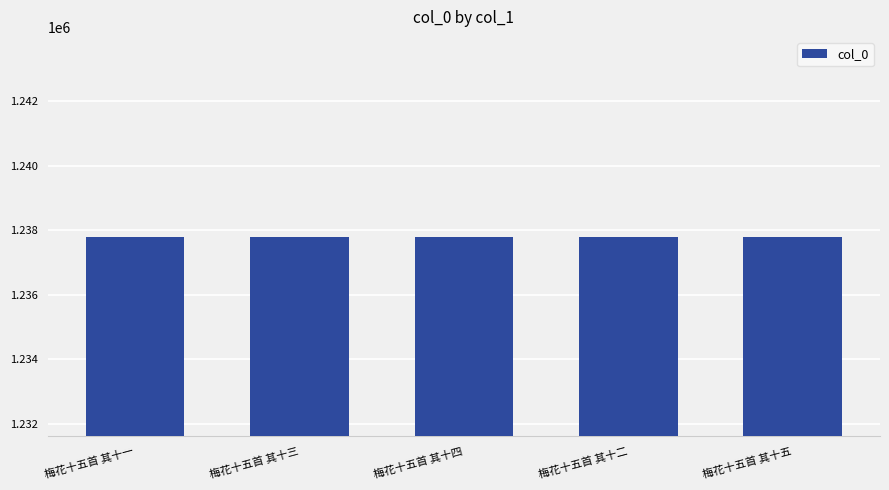

What is the difference between the second highest and minimum values?

3